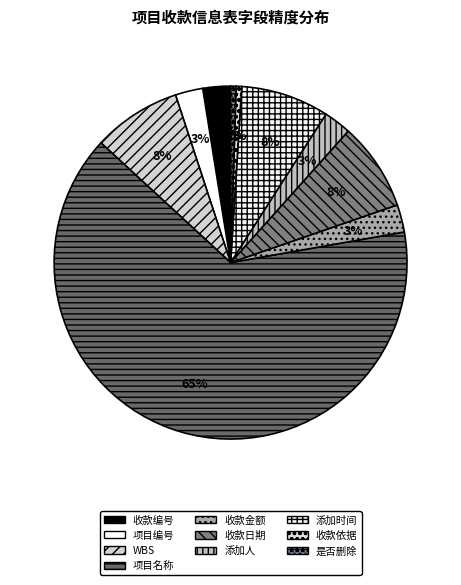

To the nearest percent, what percentage of the pie is 添加人?

3%